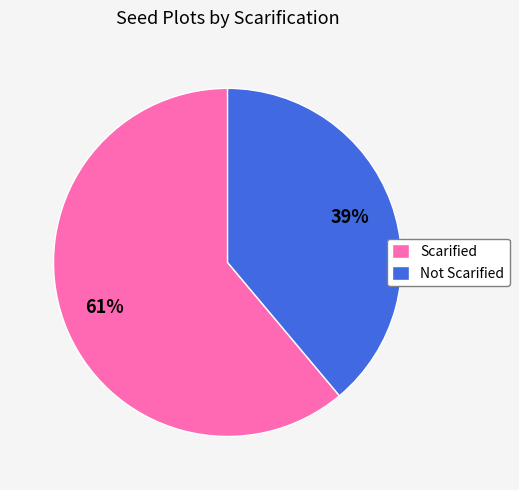

Which category has the biggest portion of the pie?

Scarified